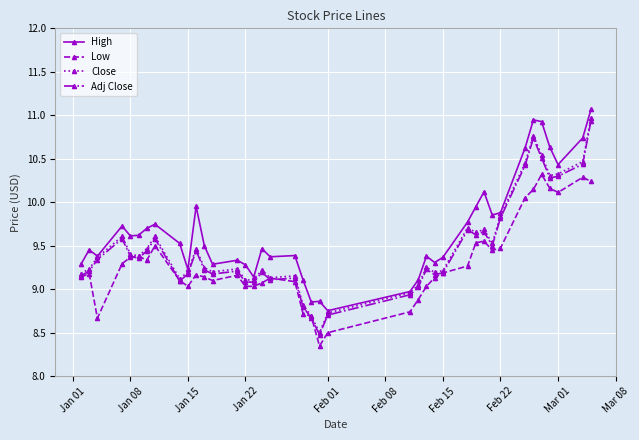

Does the chart display data point markers on the line(s)?

Yes